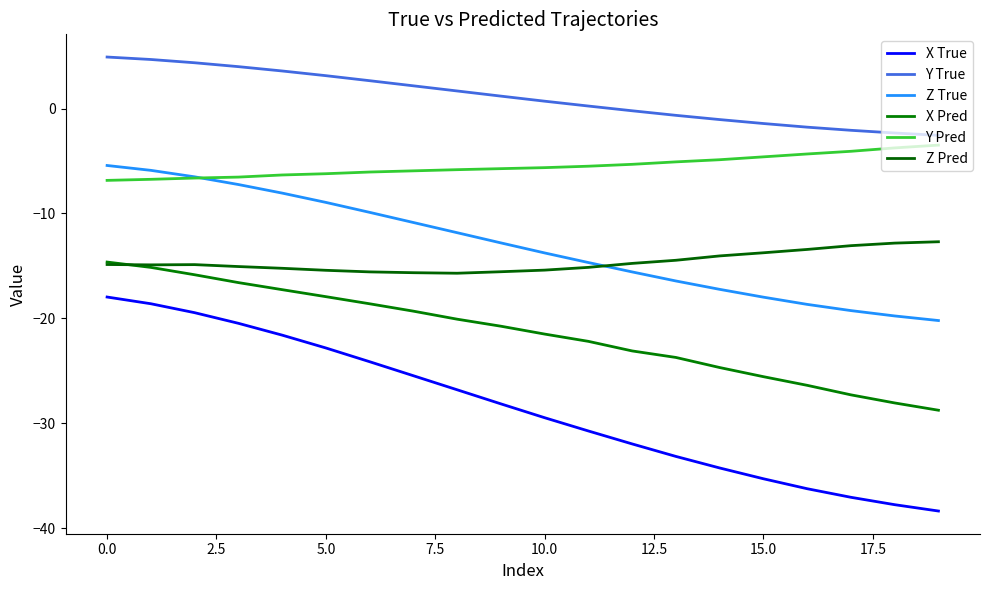

True or false: X Pred and Y True intersect in this chart.

False